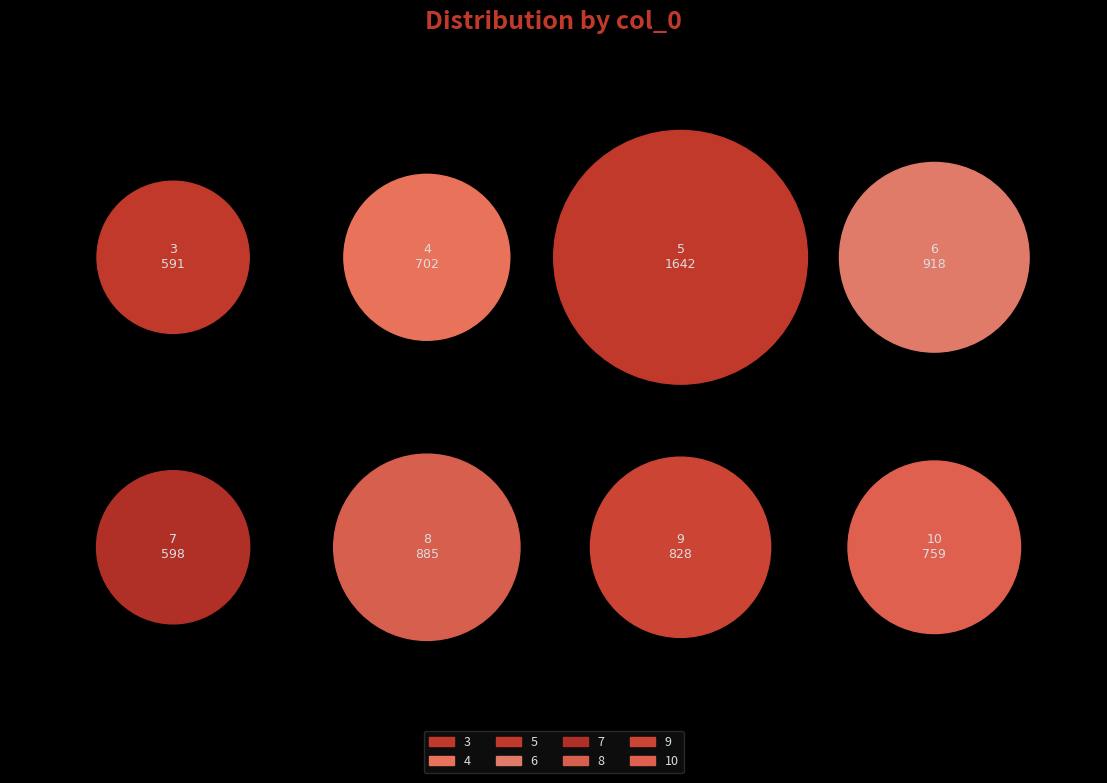

To the nearest percent, what percentage of the pie is 7?

9%